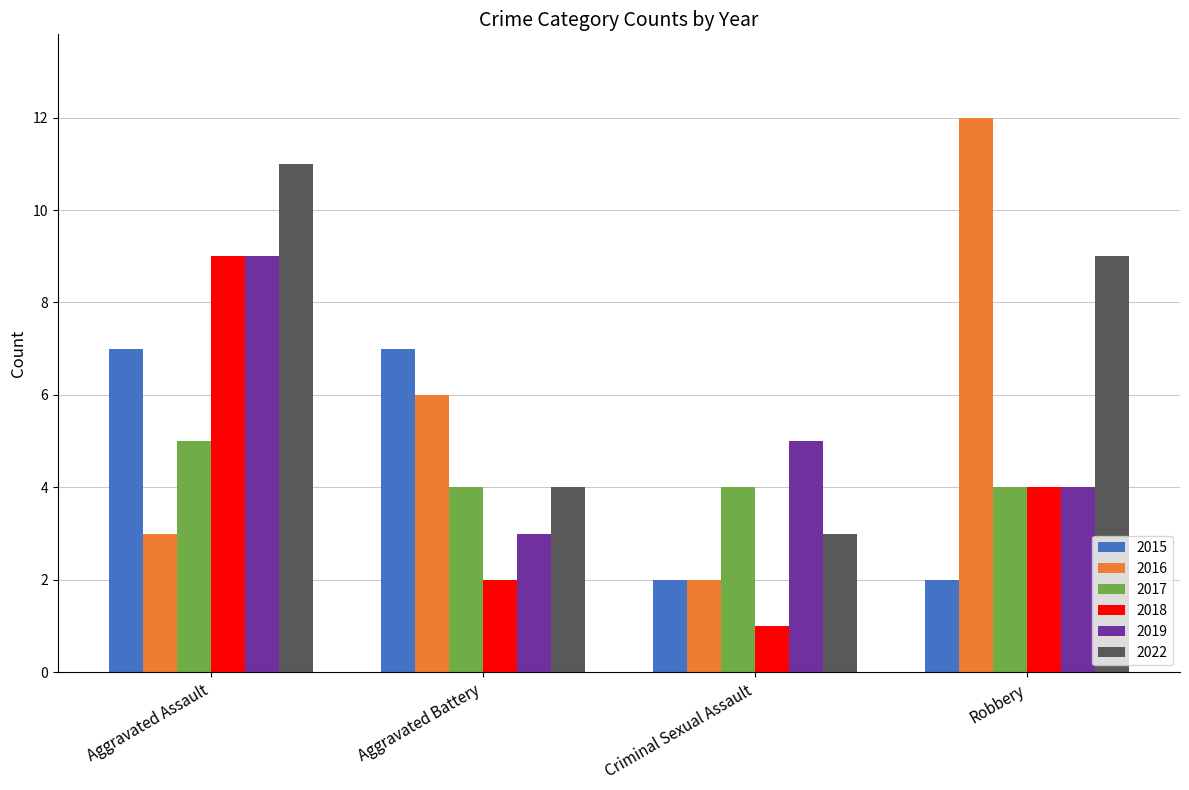

Rank the categories by 2018 value from lowest to highest.

Criminal Sexual Assault, Aggravated Battery, Robbery, Aggravated Assault